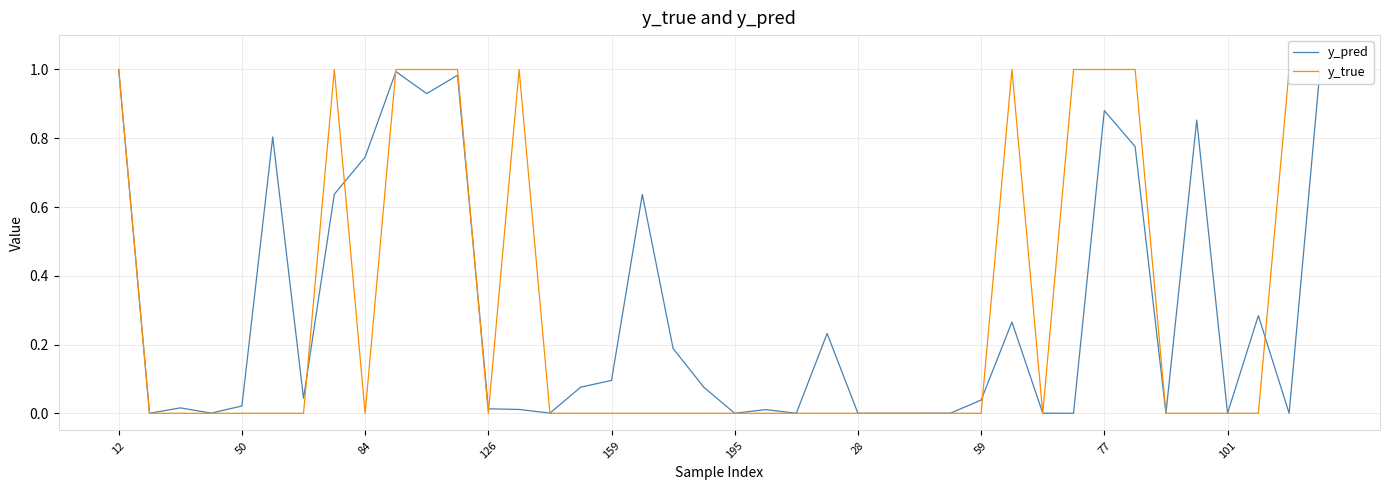

True or false: y_pred has a value of 0.0 at 34.

False